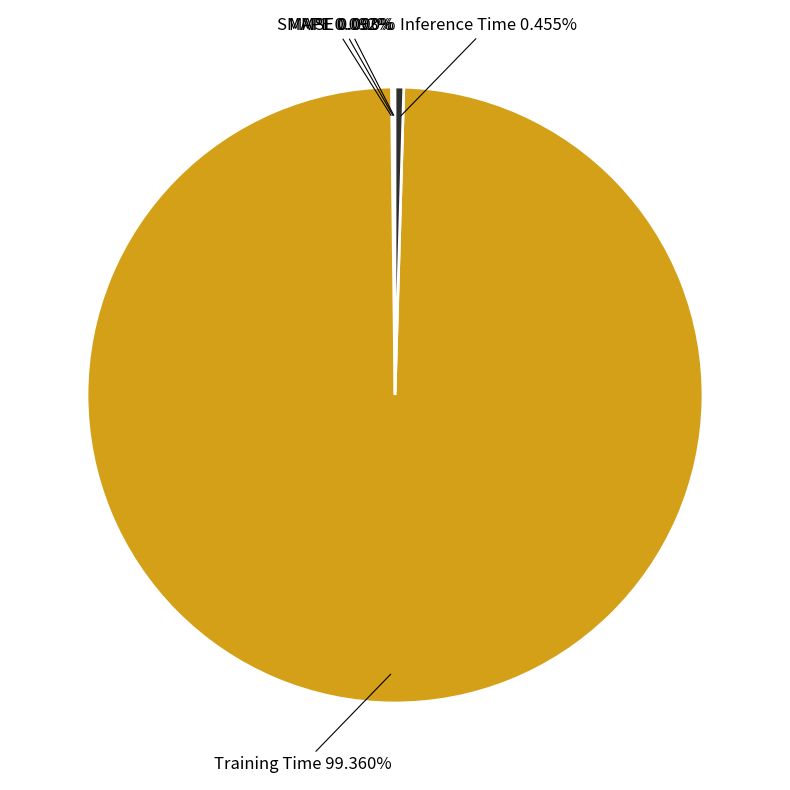

Does any single category account for the majority?

Yes